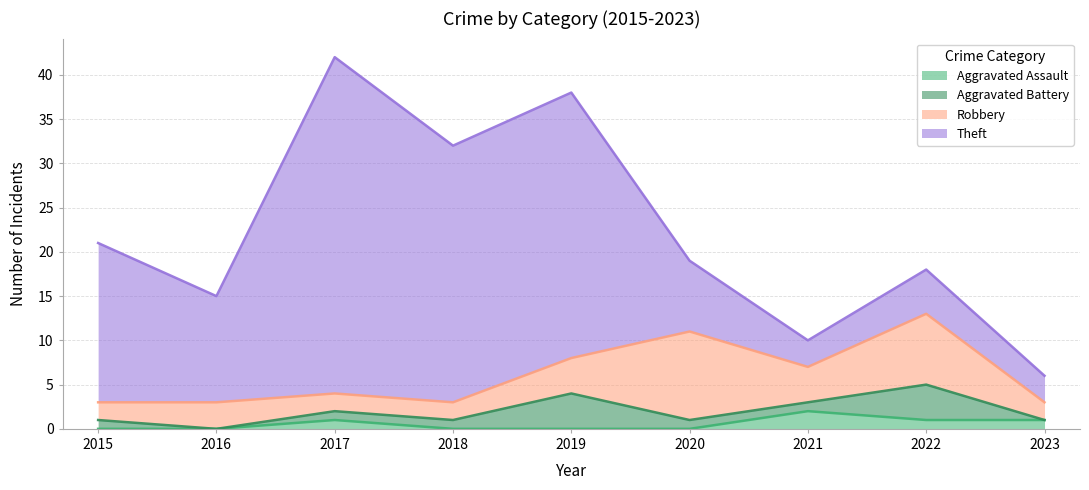

True or false: Theft has a value of 8 at 2020.

True